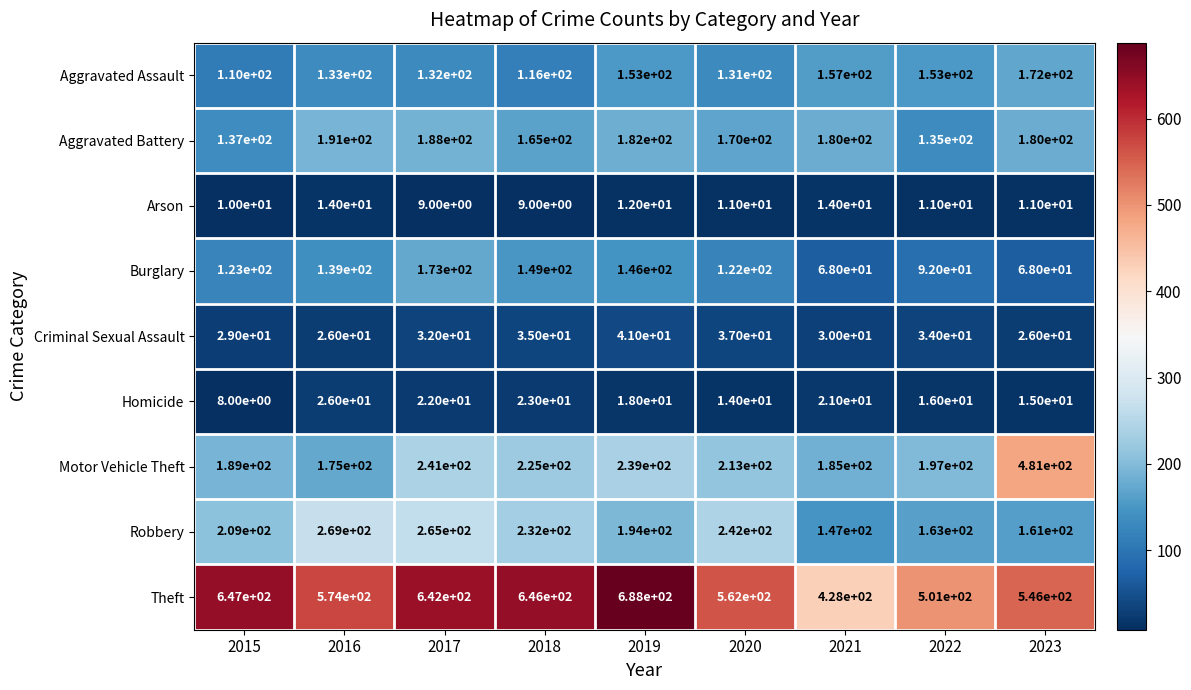

How many series are shown in this chart?

9